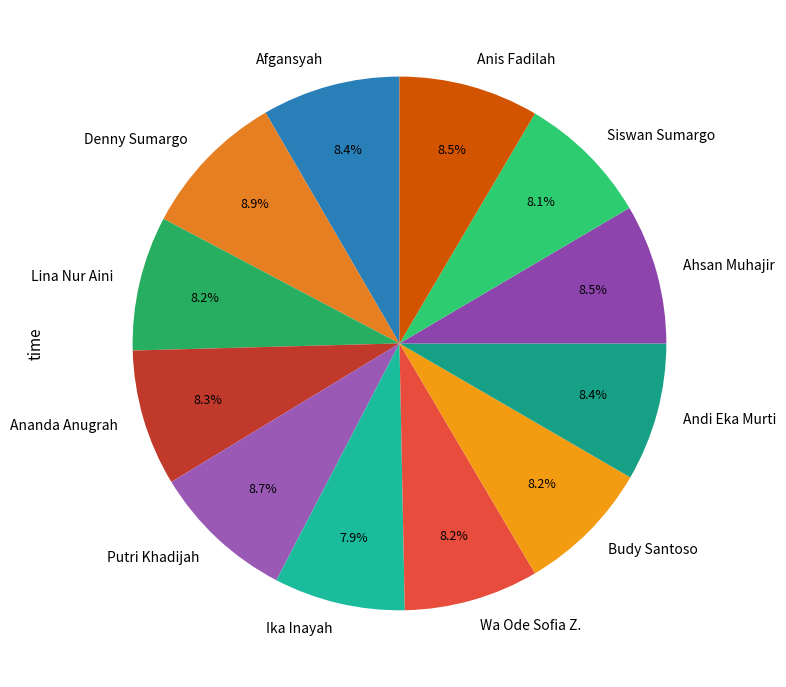

Combined, do Ananda Anugrah and Afgansyah account for over 50%?

No